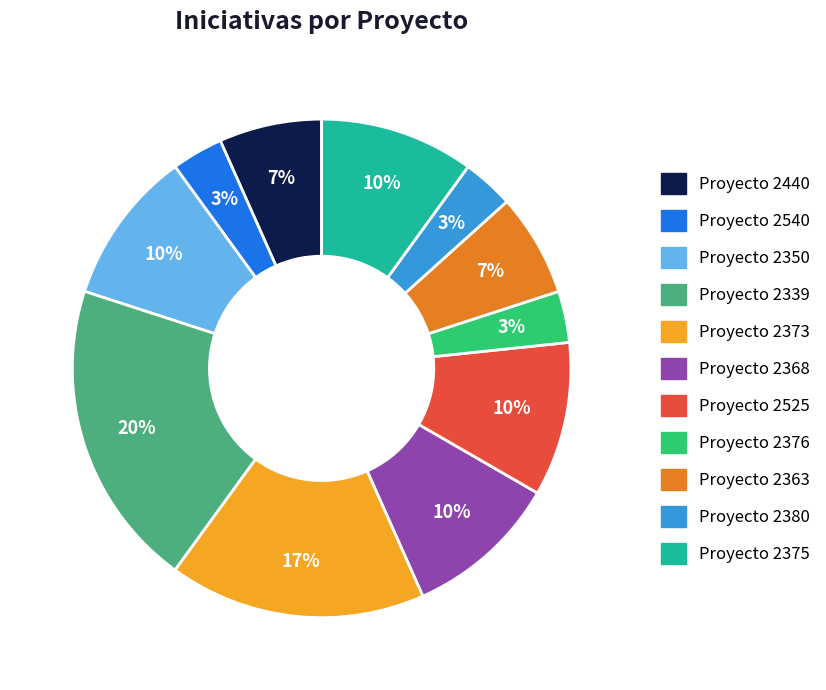

Is there a majority slice in this chart?

No